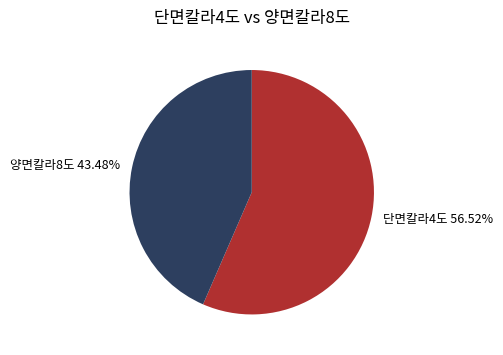

How many slices are in this pie chart?

2